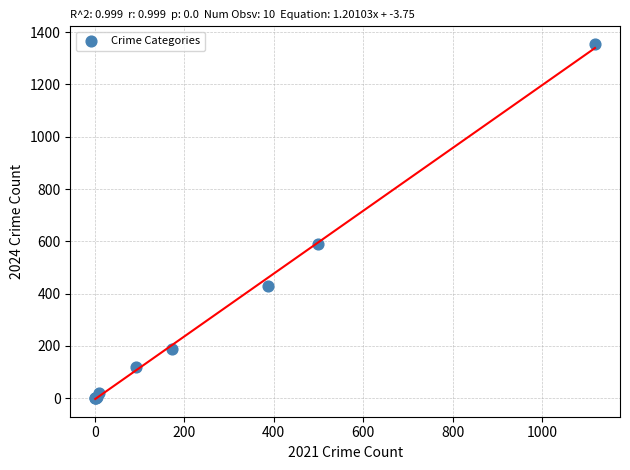

What Y value in the scatter plot is closest to 677?

589